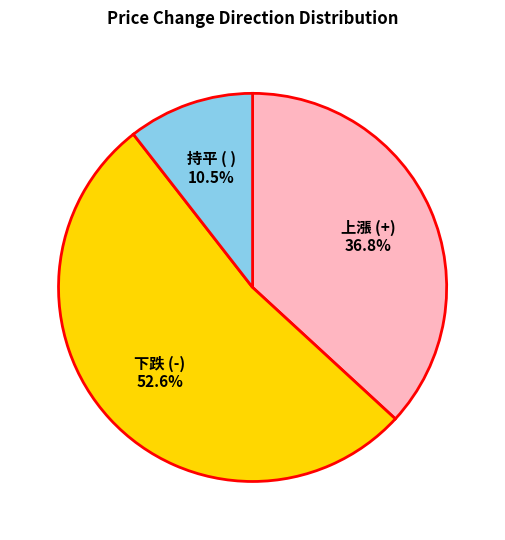

To the nearest percent, what is the average slice percentage?

33%